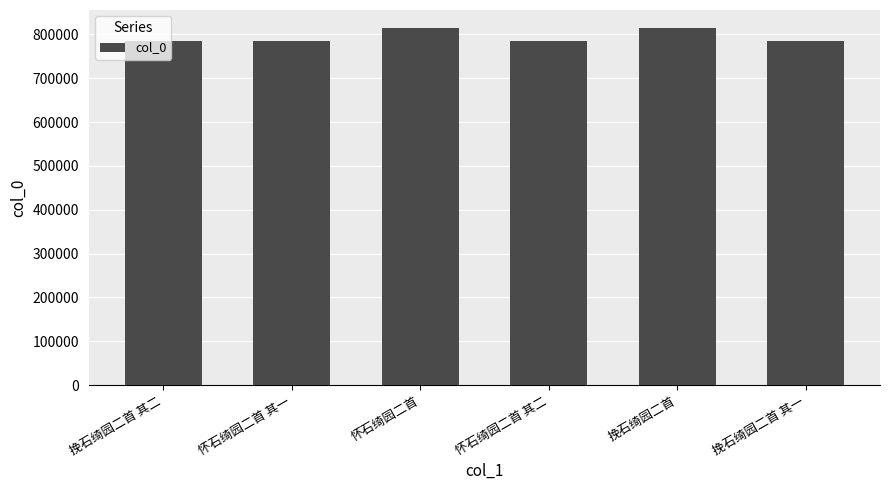

What is the change in value from 怀石绮园二首 其一 to 怀石绮园二首 其二?

+1